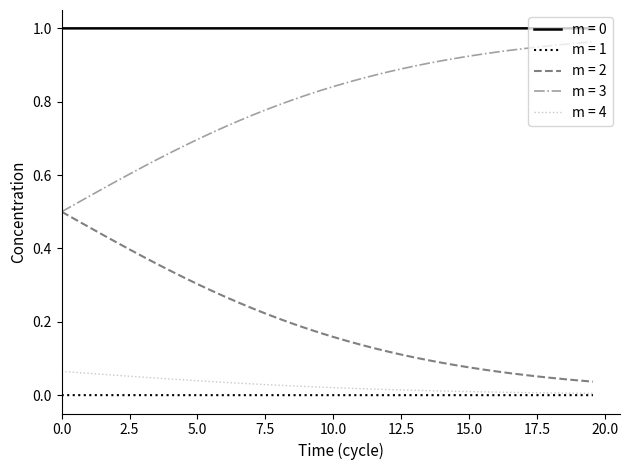

True or false: m = 3 and m = 0 intersect in this chart.

False